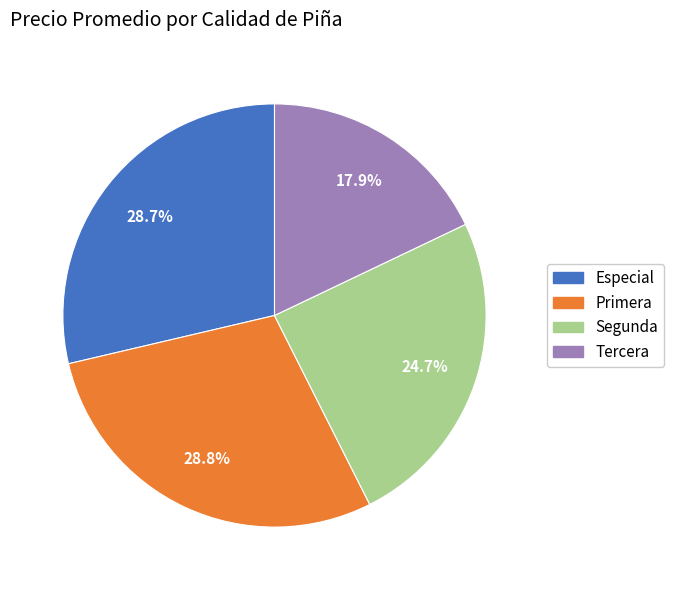

Which category has the smallest portion of the pie?

Tercera